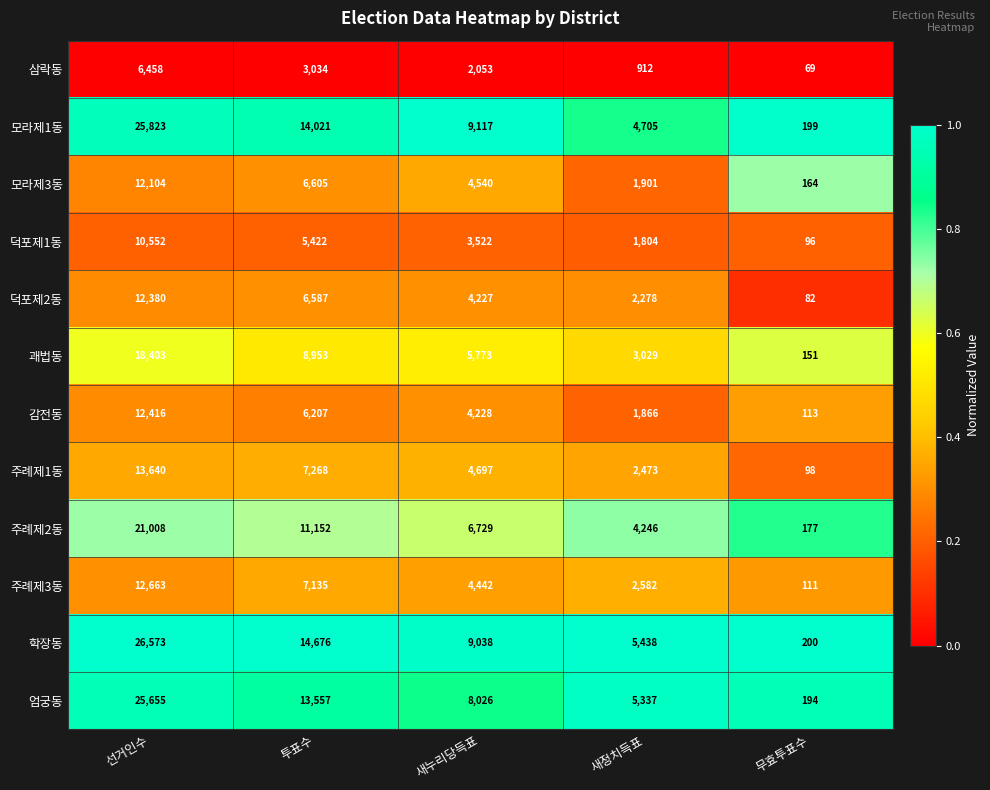

Which series has the largest total across all categories?

학장동